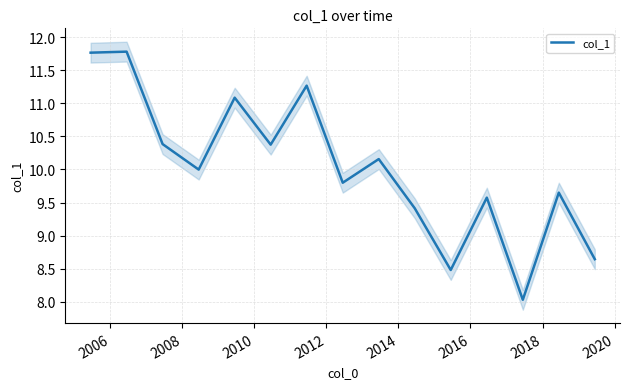

What is the smallest value displayed?

8.0